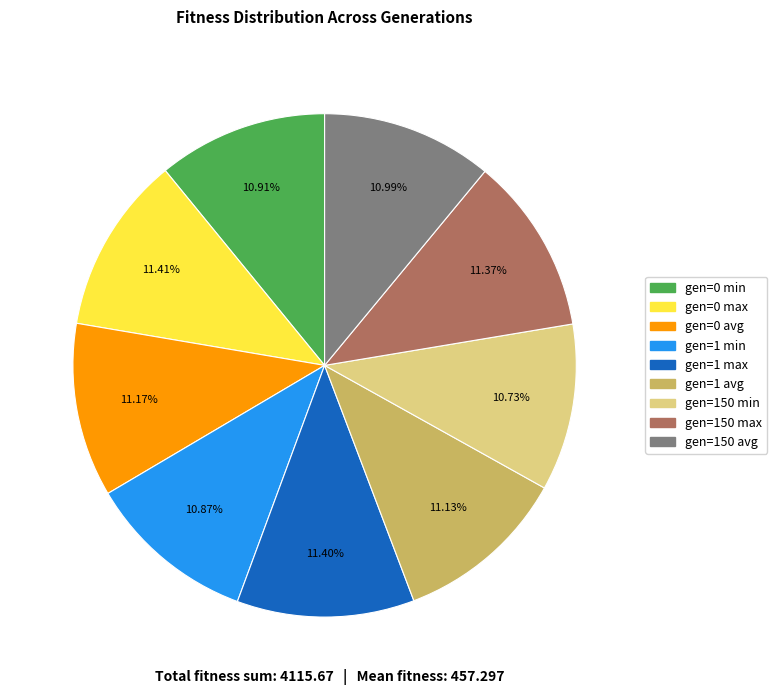

To the nearest percent, what percentage of the pie is gen=0 max?

11%